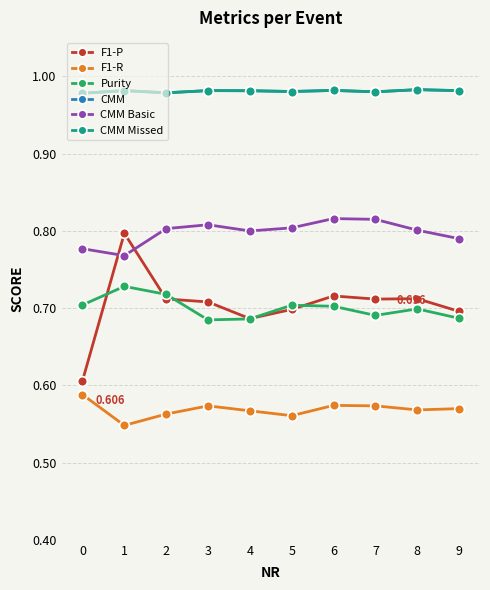

True or false: CMM Missed and CMM Basic intersect in this chart.

False